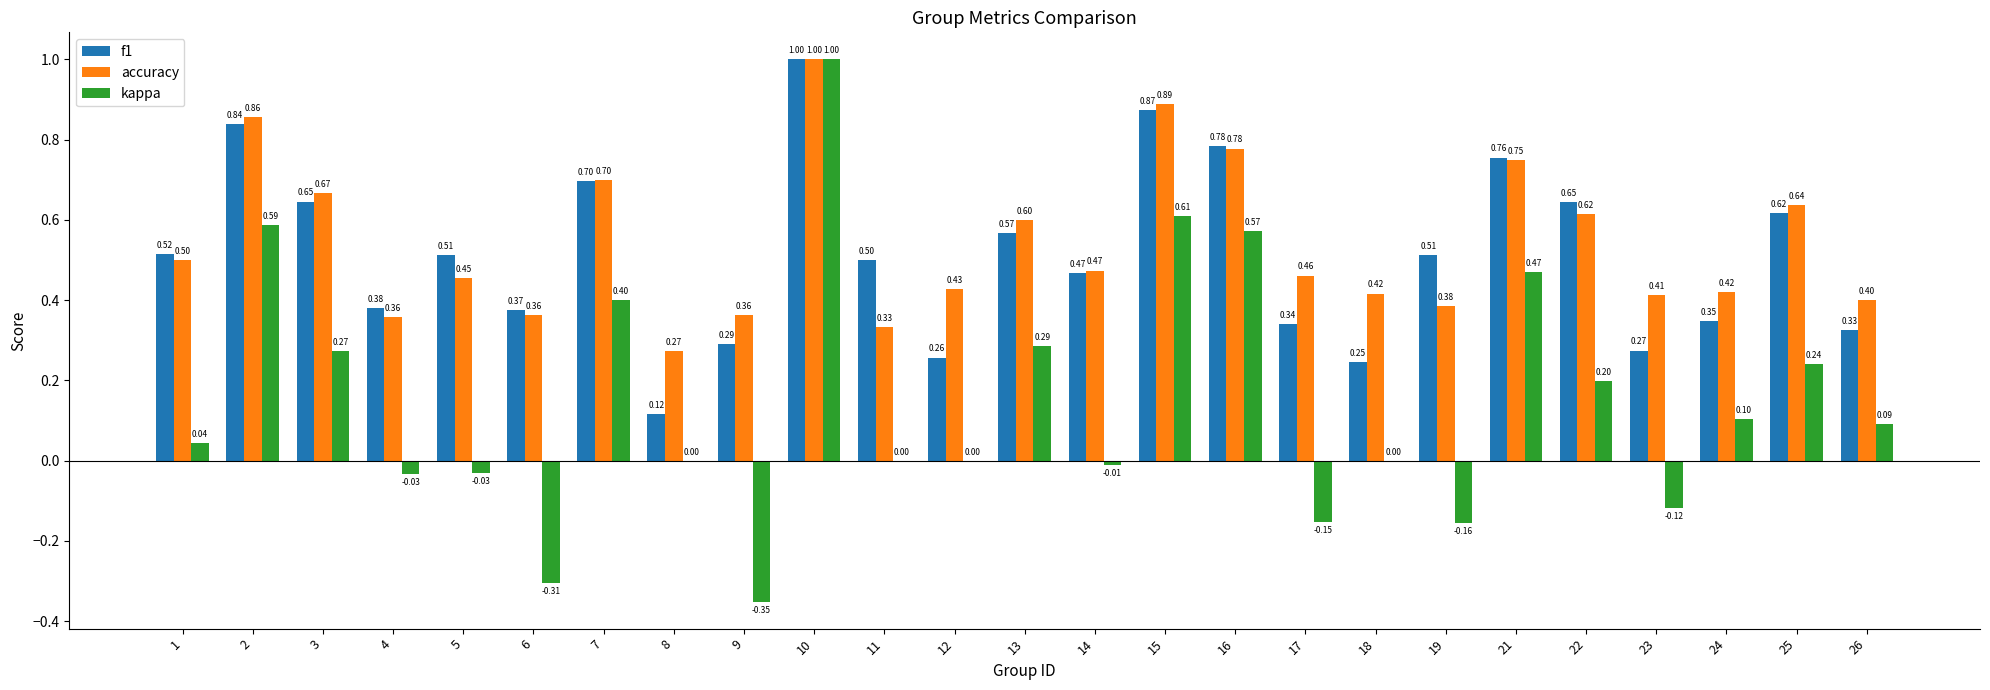

What is the sum of the accuracy values at 16 and 25?

1.4